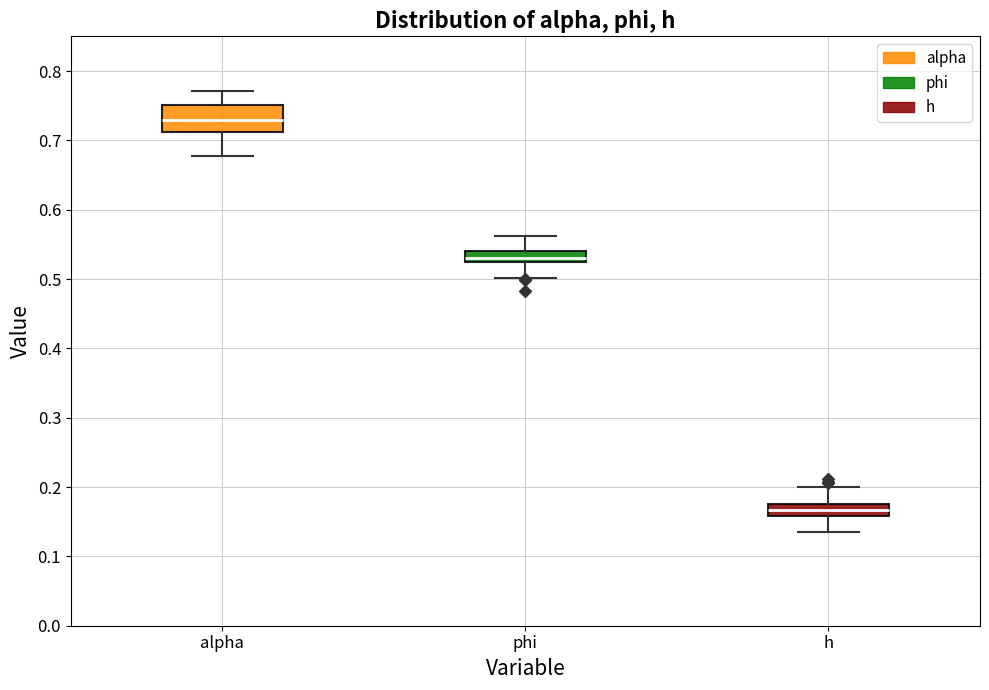

Reading left to right, read every box against the y-axis: the position of its median line, the range the box covers, and the ends of its whiskers. The values are not printed on the chart, so give them approximately, as read against the axis.

alpha: median 0.73, box 0.71 to 0.75, whiskers 0.68 to 0.77
phi: median 0.53, box 0.52 to 0.54, whiskers 0.50 to 0.56
h: median 0.17, box 0.16 to 0.18, whiskers 0.13 to 0.20